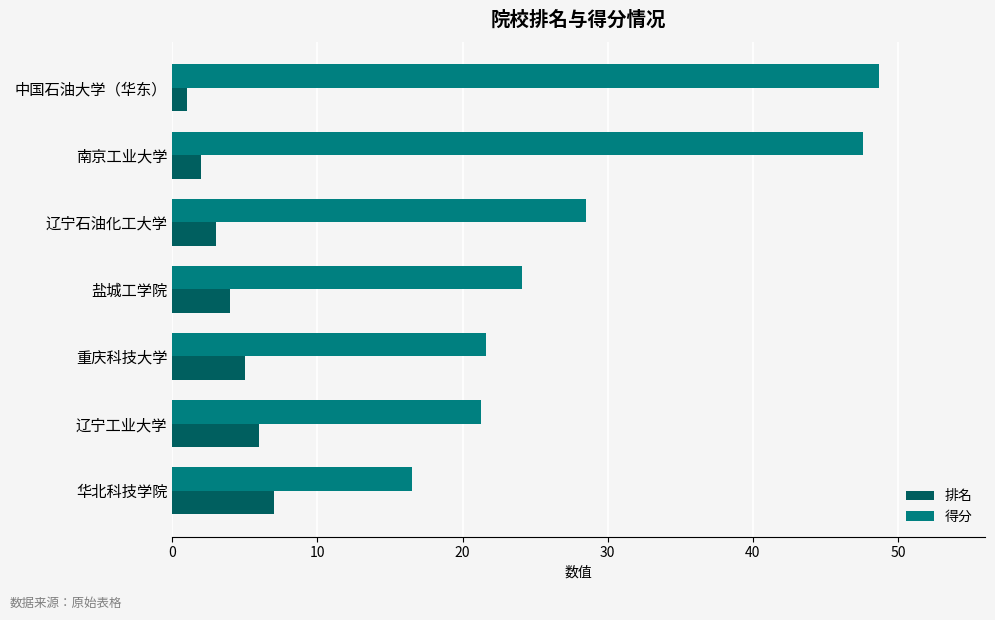

The 得分 series shows 24.1 at 盐城工学院. True or false?

True